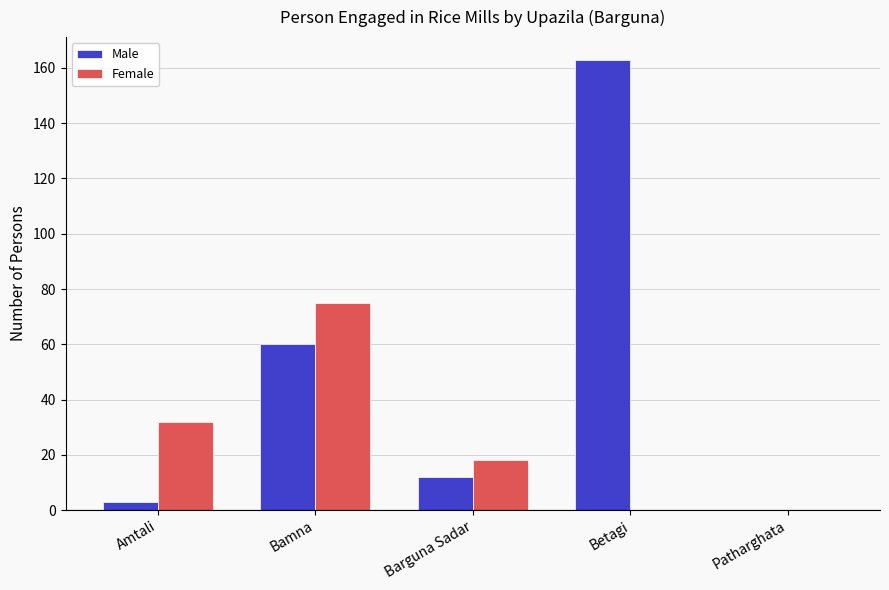

Are the bars grouped side by side (vs. stacked)?

Yes